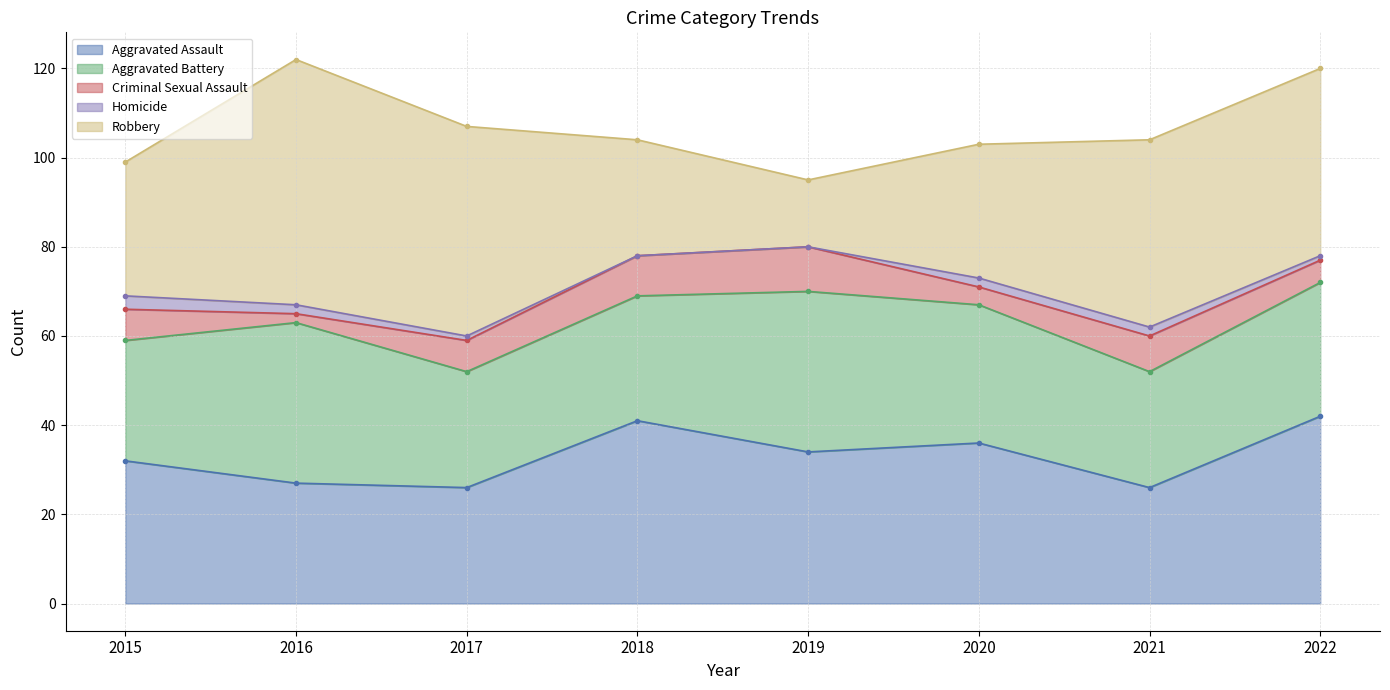

Between 2017 and 2022, which series saw the biggest shift?

Aggravated Assault